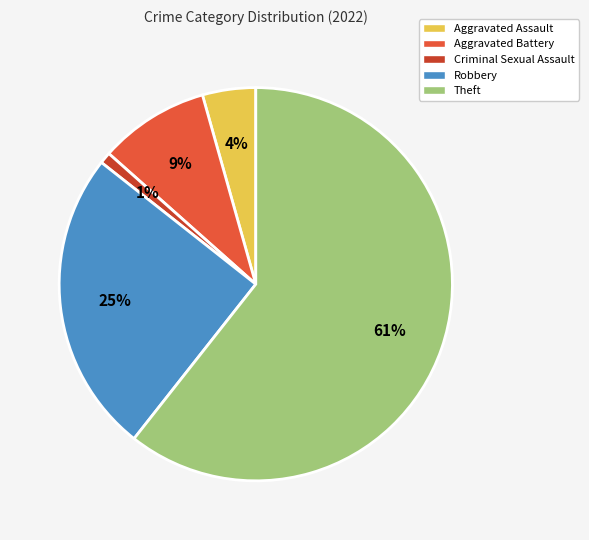

Which category has the biggest portion of the pie?

Theft